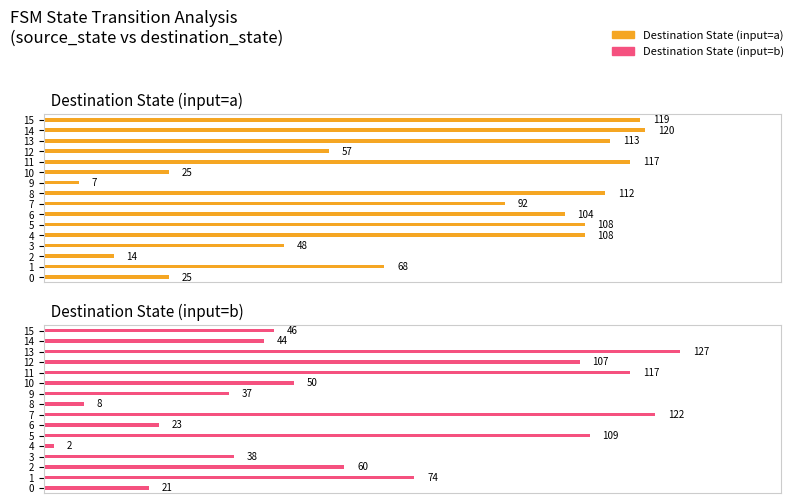

Which label corresponds to the largest value in the chart?

13